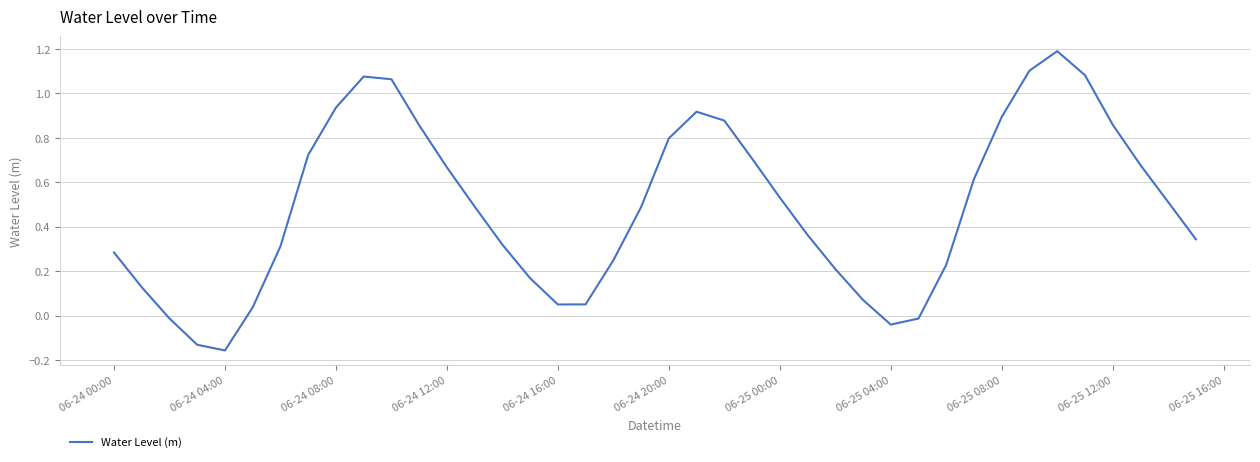

What is the difference between the maximum and minimum values?

1.3